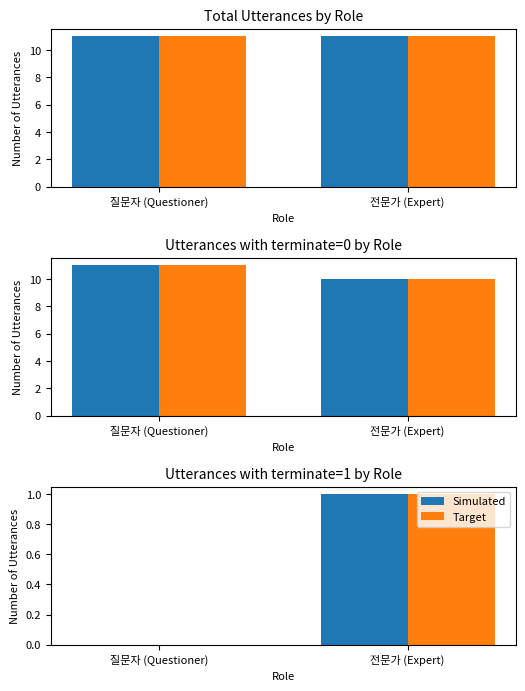

Is the value of Target at 전문가 (Expert) greater than the value of Simulated at 질문자 (Questioner)?

Yes